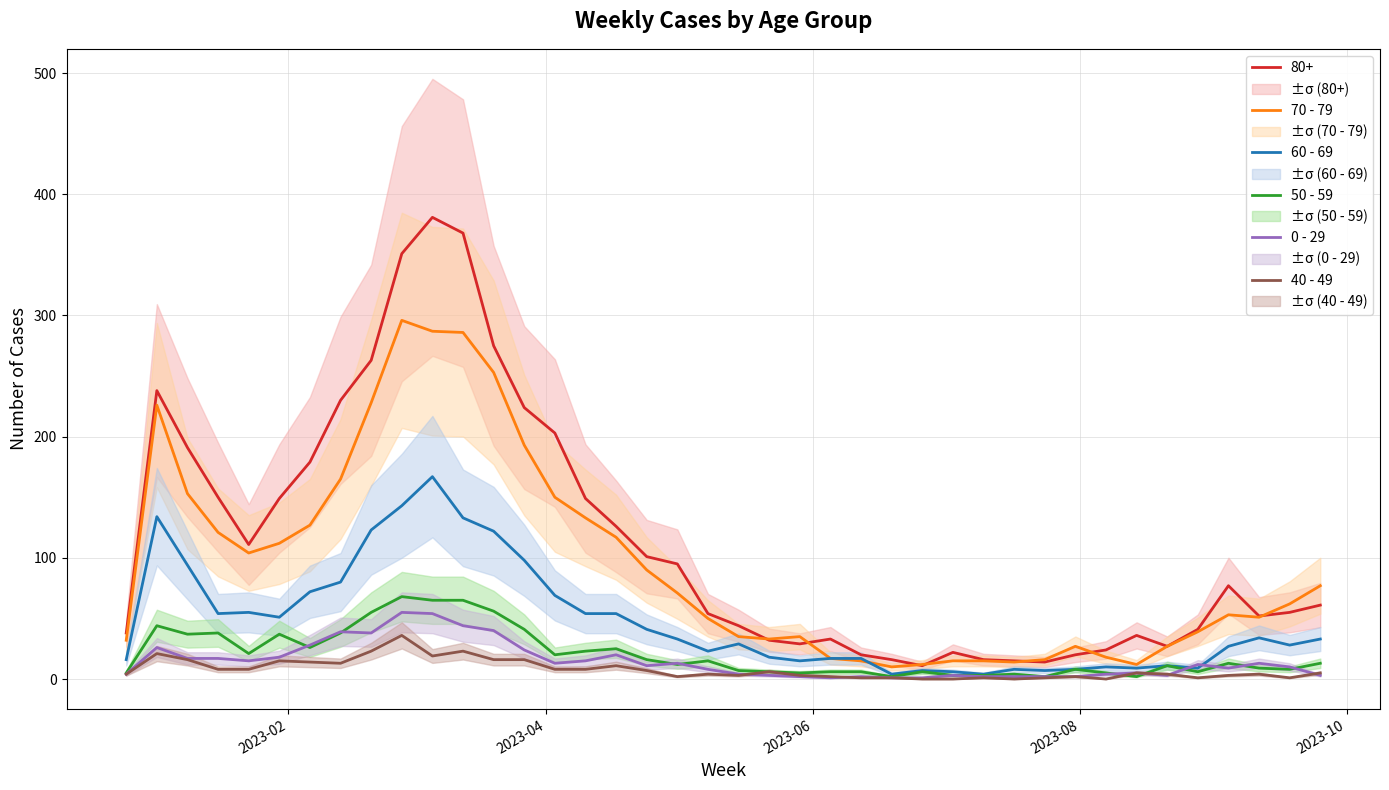

True or false: 80+ and 40 - 49 intersect in this chart.

False